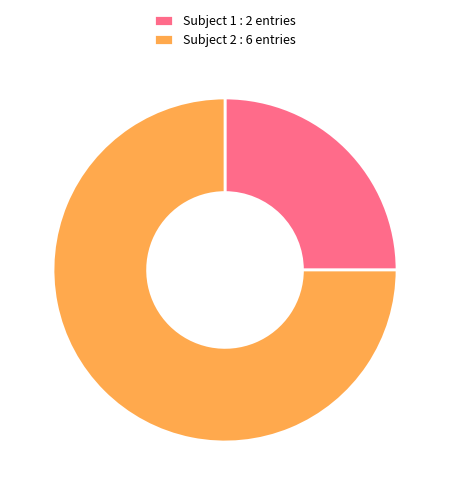

Do Subject 2 : 6 entries and Subject 1 : 2 entries together represent more than half of the pie?

Yes